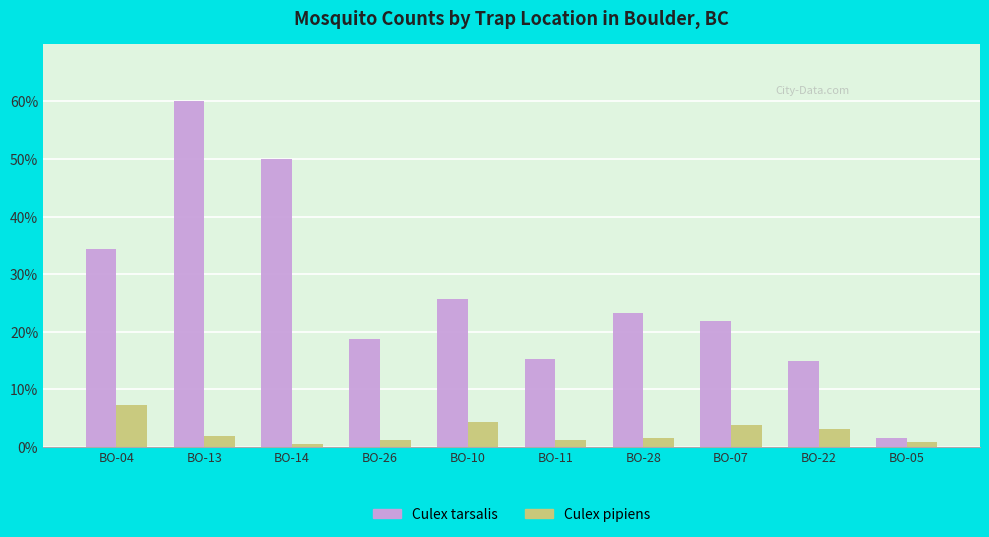

Rank the series by their maximum value, from lowest to highest.

Culex pipiens, Culex tarsalis